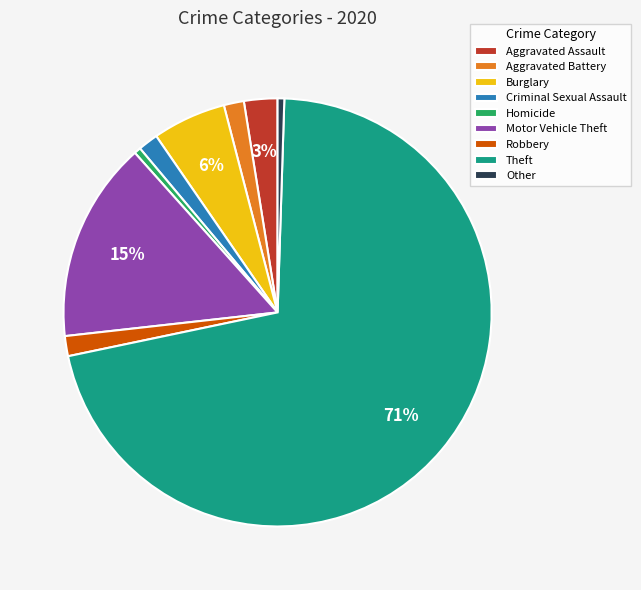

How many slices are in this pie chart?

9